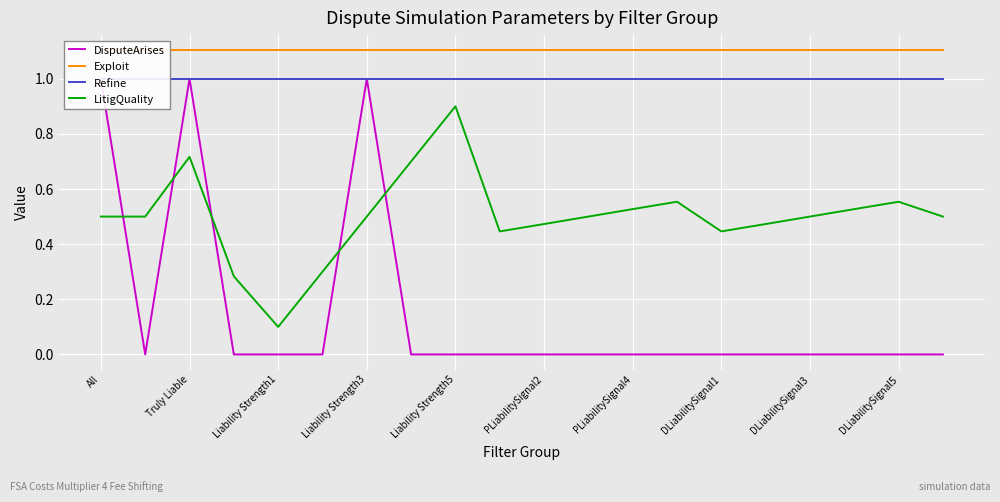

How many values in DisputeArises are above zero?

3